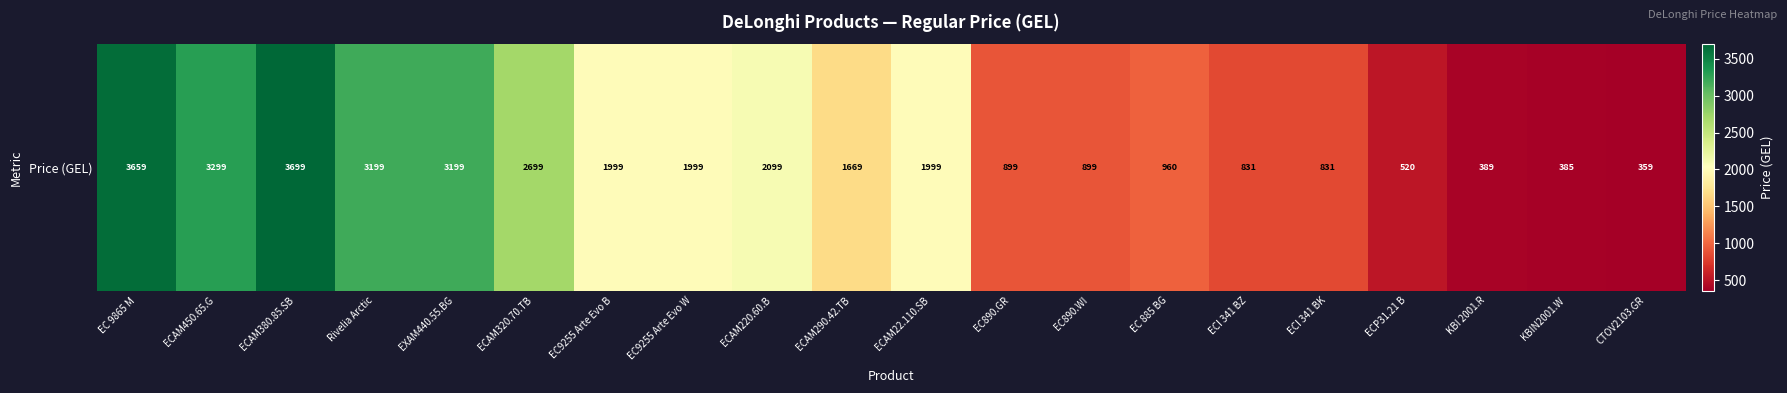

What is the difference between the maximum and second lowest values?

3314